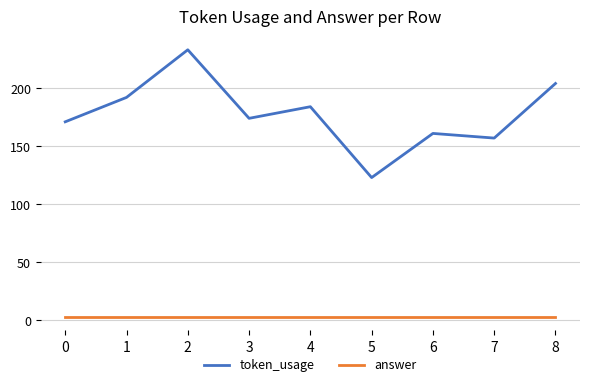

At which label does token_usage first exceed 174?

1